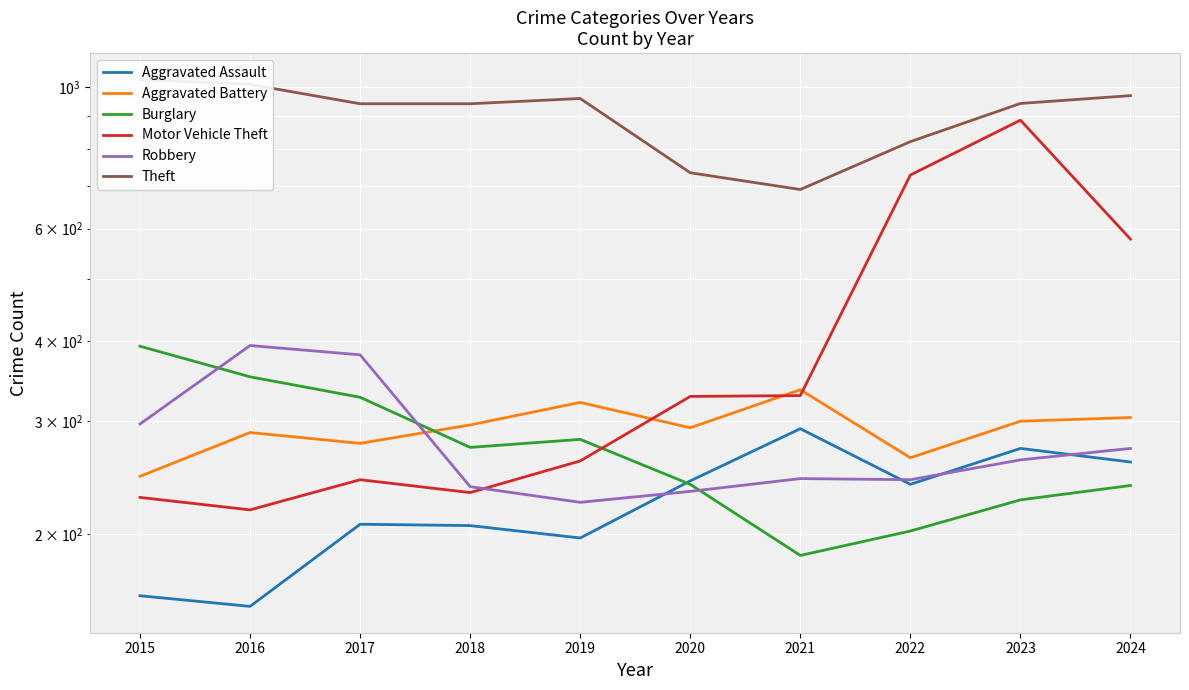

In Burglary, how many points are lower than both neighbors (excluding endpoints)?

2